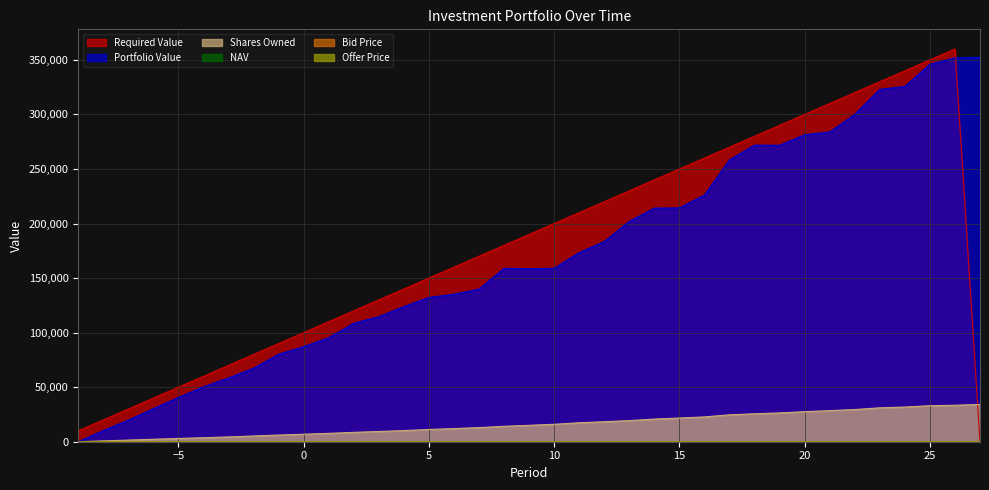

Which has a higher value, -3 or -4?

-3